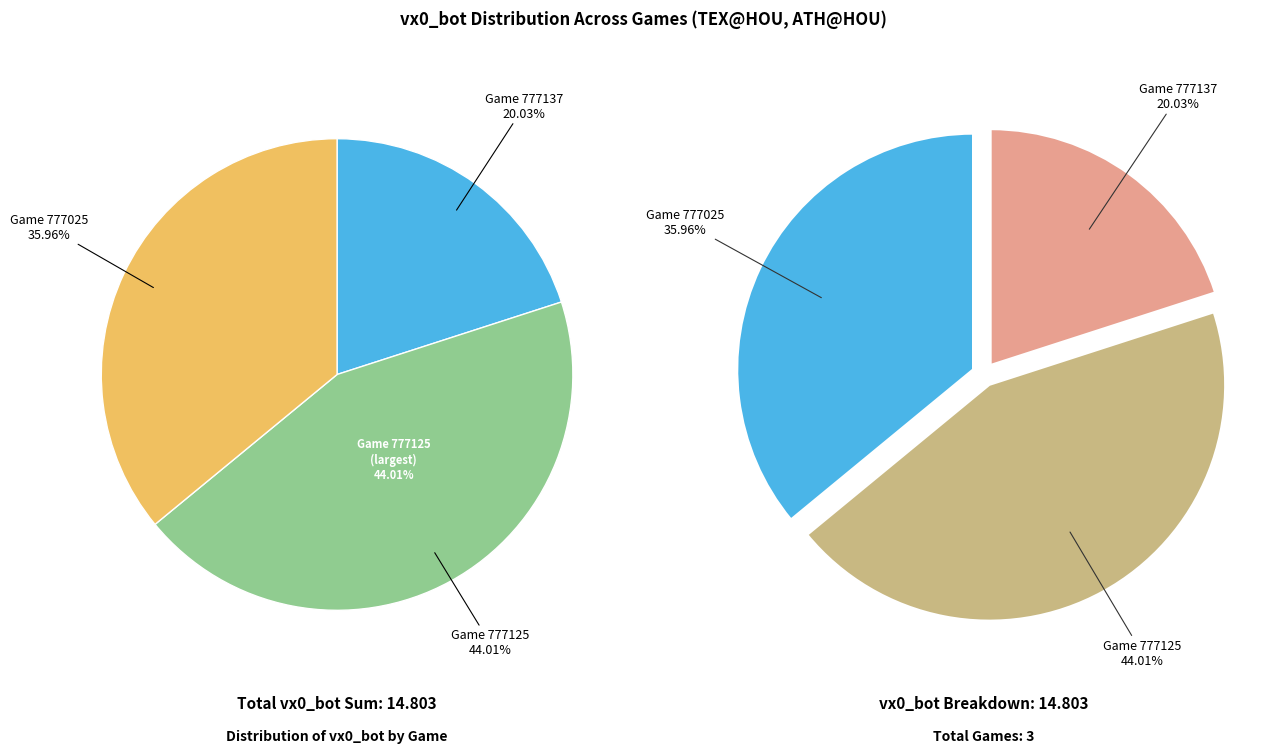

Which category has the biggest portion of the pie?

777125